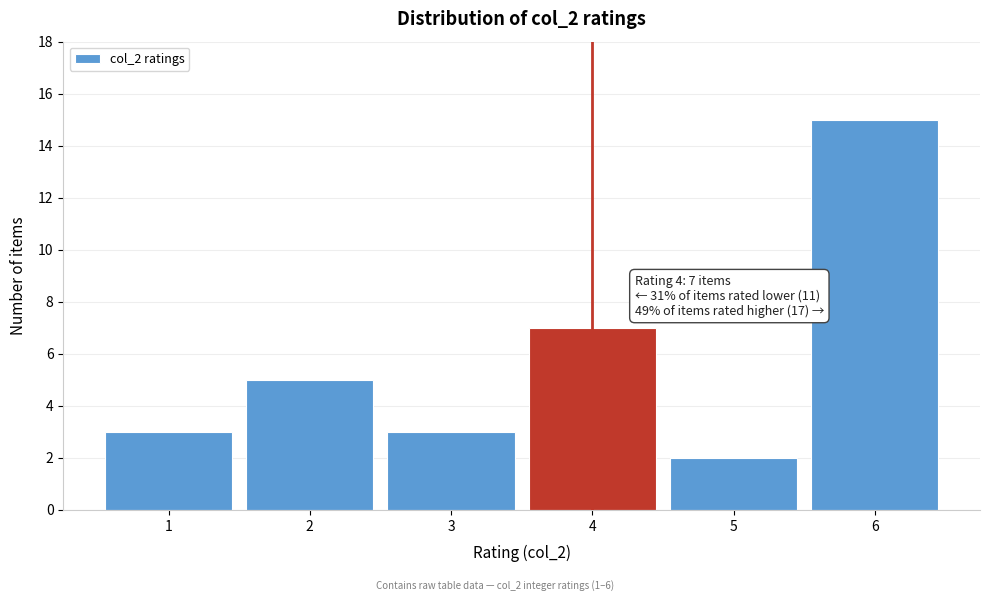

Which range on the x-axis has the tallest bar?

5.5 to 6.5